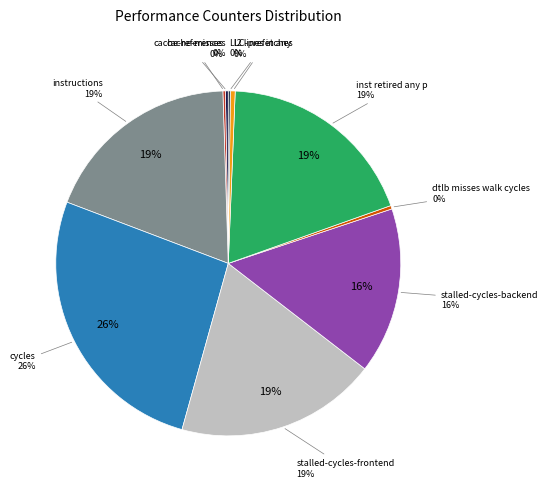

Is it true that cycles is 32% of the pie?

False